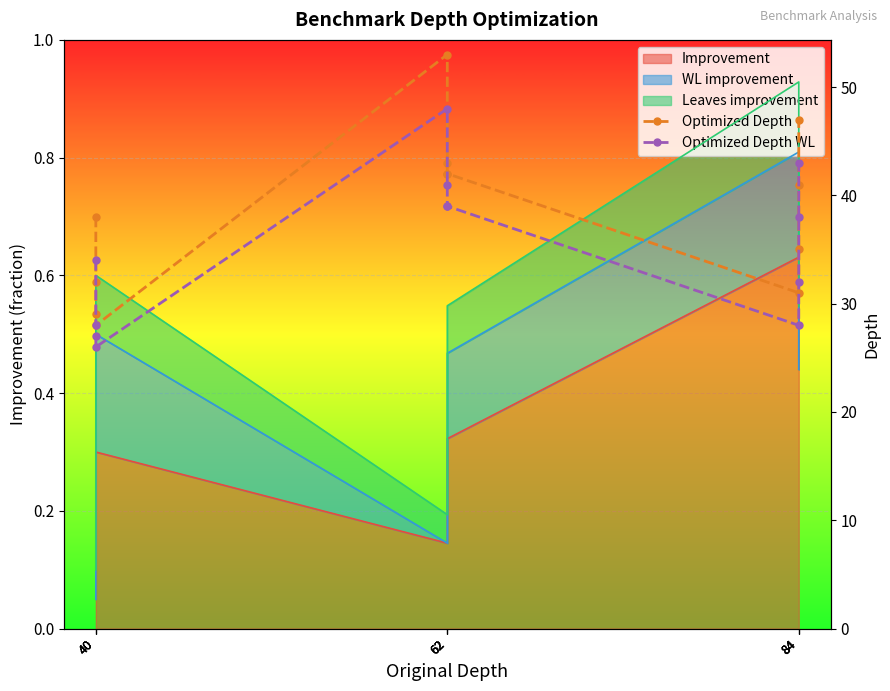

What is the value of the Optimized Depth WL point at the 10th from the left?

28